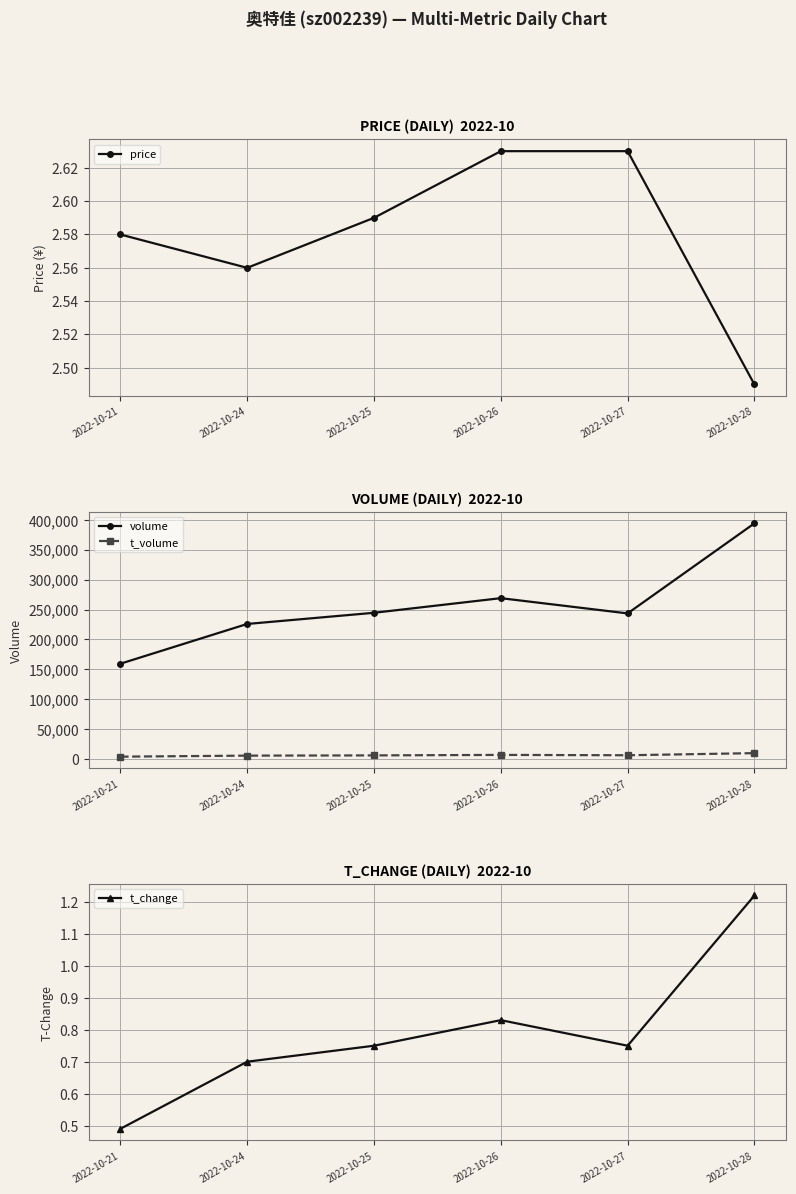

Is the value of price at 2022-10-24 greater than the value of t_volume at 2022-10-27?

No